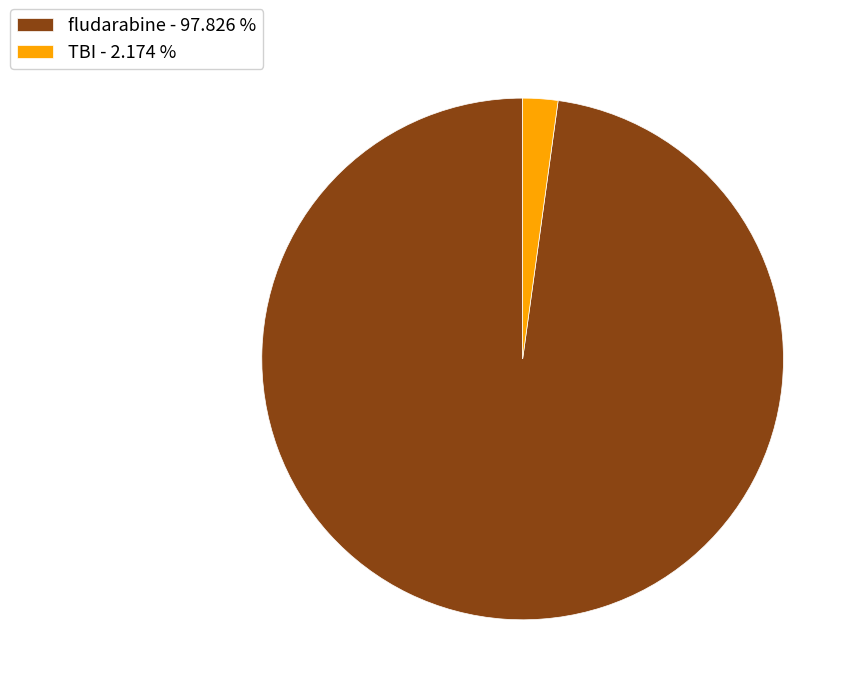

Do TBI - 2.174 % and fludarabine - 97.826 % together represent more than half of the pie?

Yes